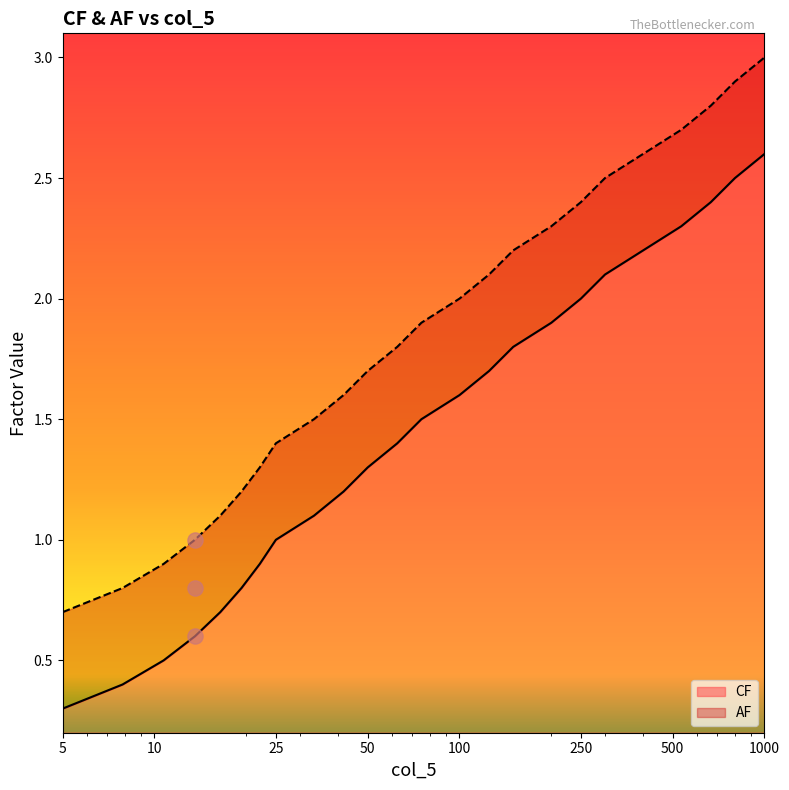

Which series reaches the maximum Y coordinate?

AF